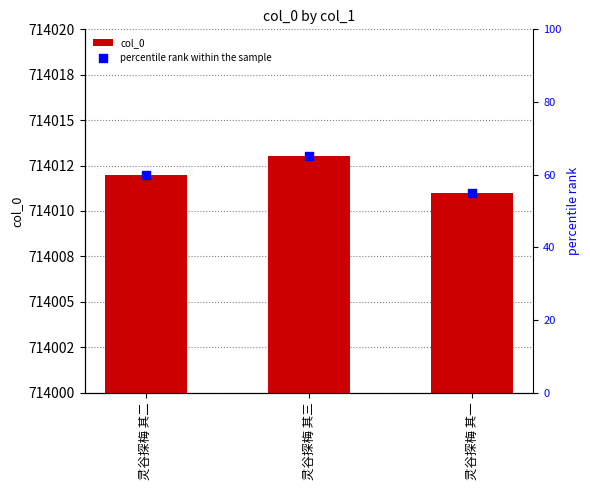

At how many categories does at least one series exceed 204614?

3